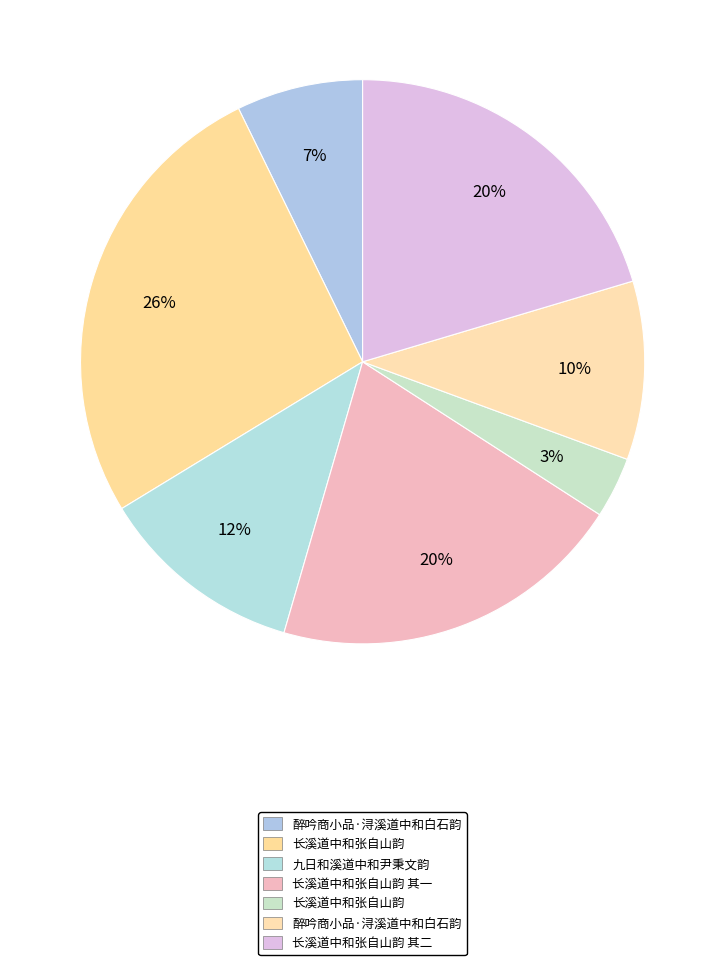

Count the number of slices in the pie.

7